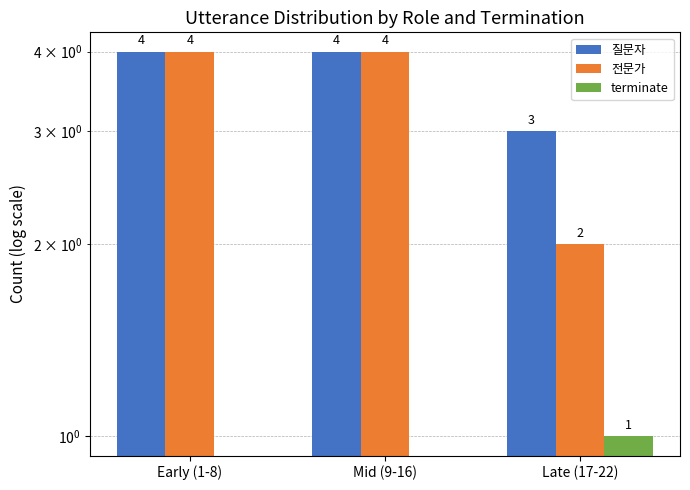

True or false: terminate has a value of 1 at Late (17-22).

True